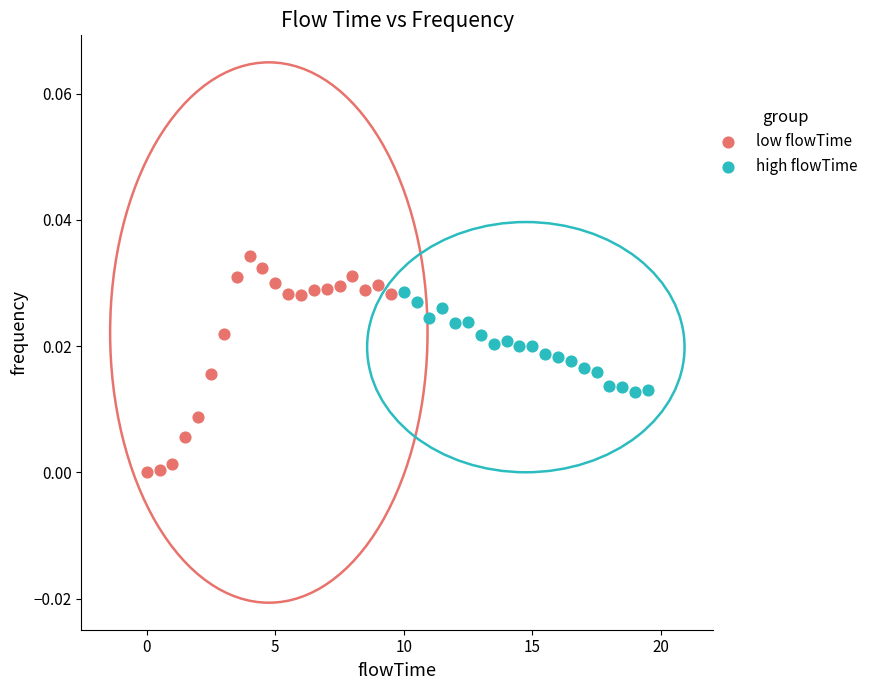

Which series reaches the minimum Y coordinate?

low flowTime